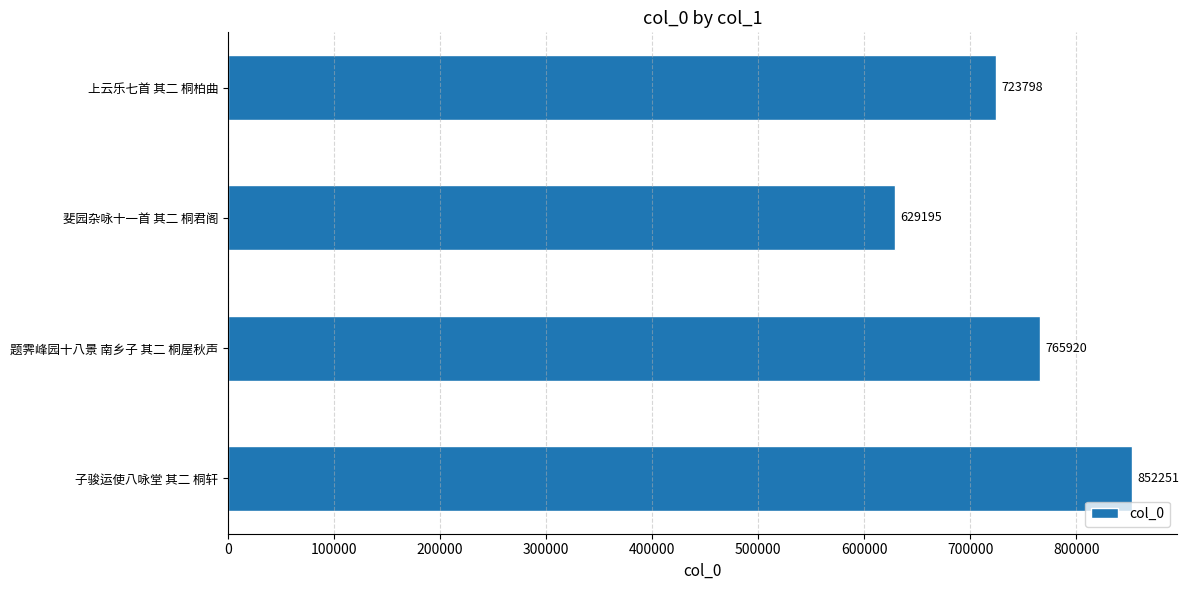

The value at 子骏运使八咏堂 其二 桐轩 is 852251. True or false?

True